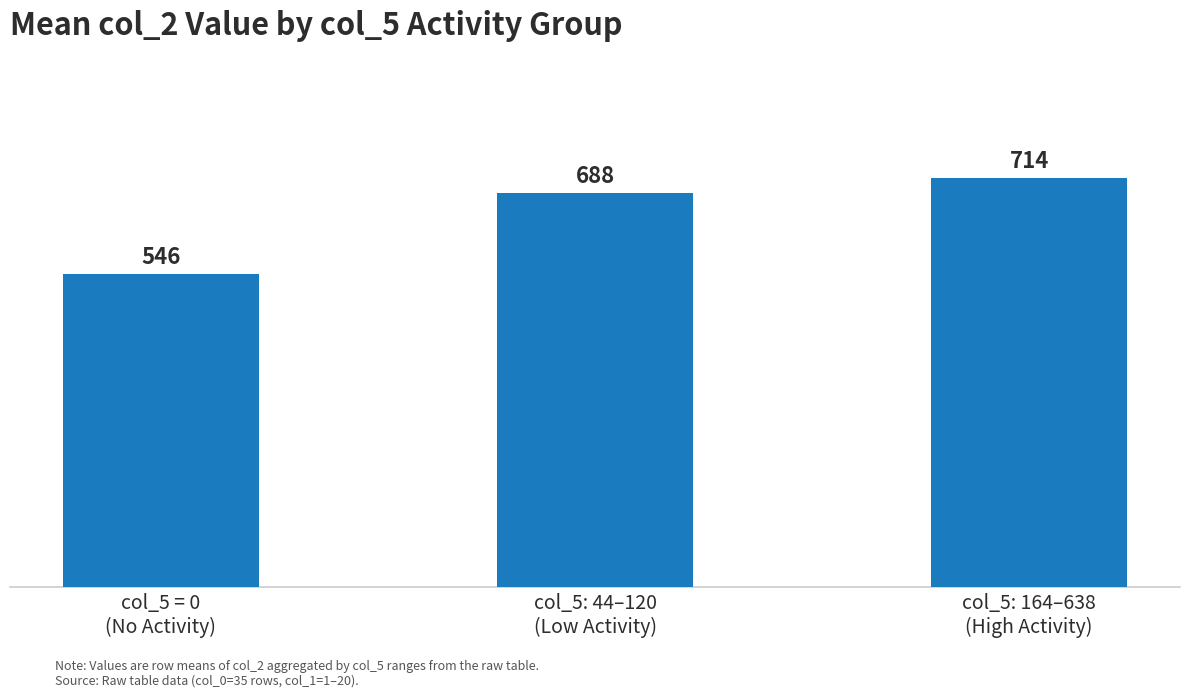

Are the bars grouped side by side (vs. stacked)?

No